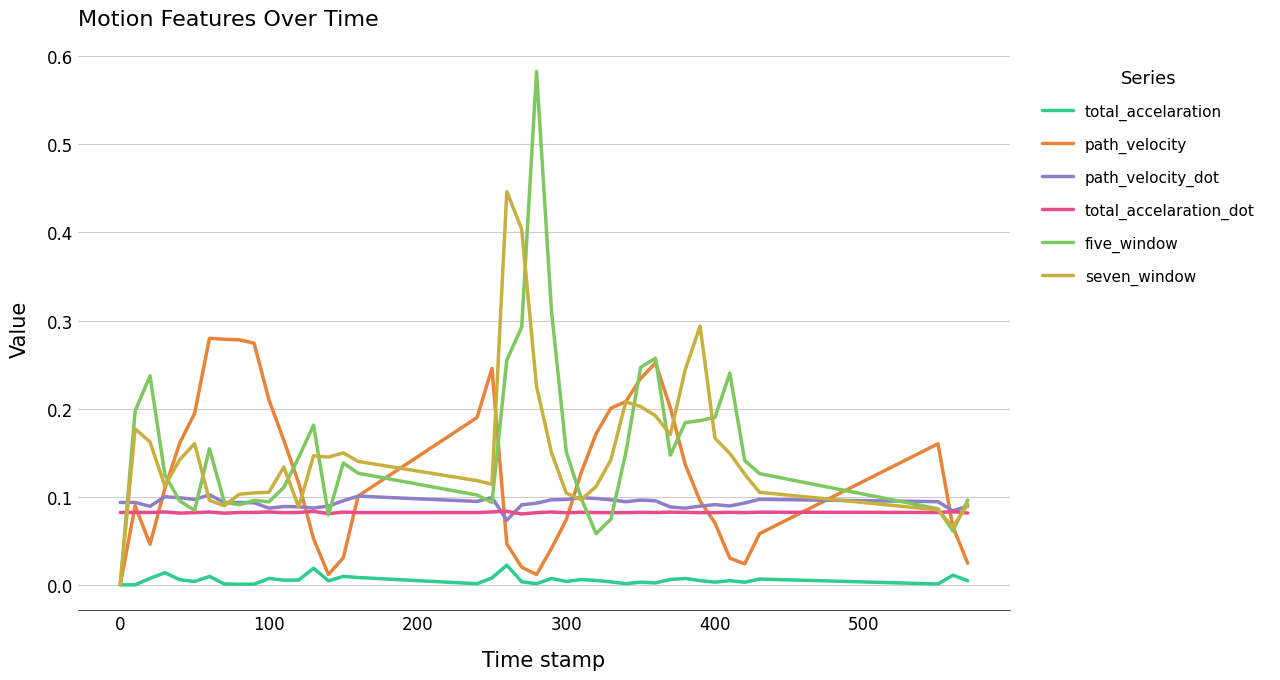

Which series has the widest spread of values?

five_window